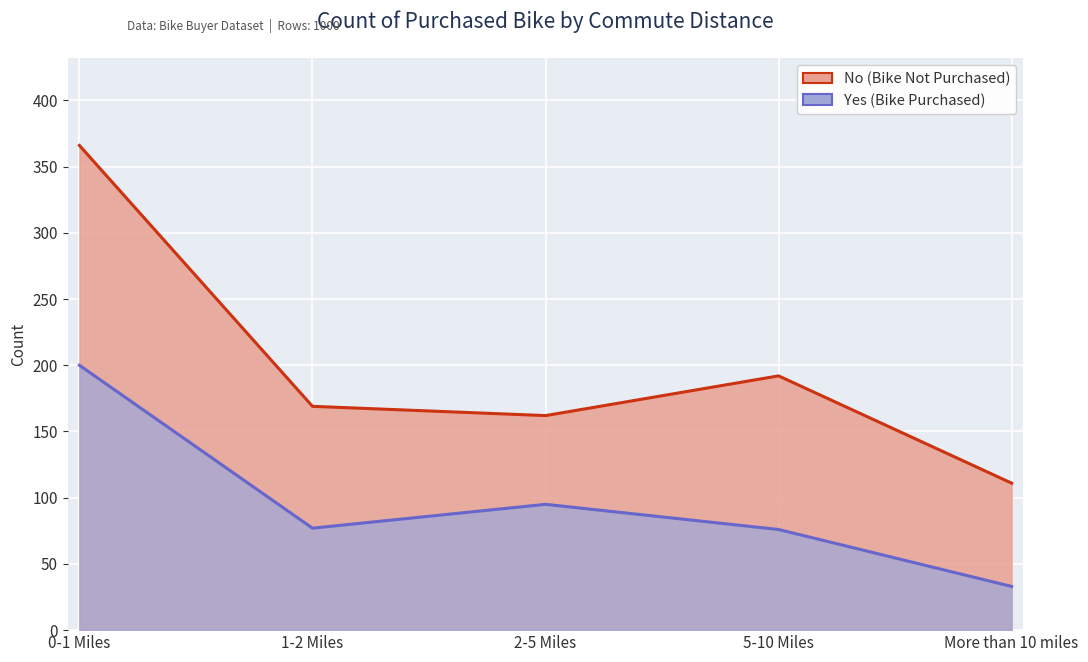

Where is the first local minimum?

1-2 Miles